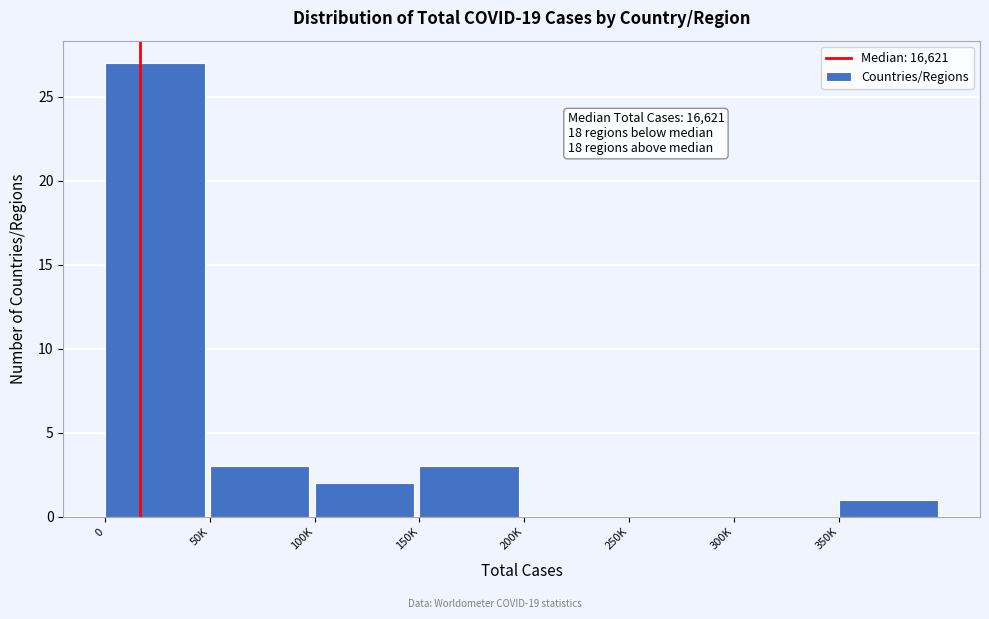

Reading left to right, extract all data points from this chart.

0=27	50K=3	100K=2	150K=3	200K=0	250K=0	300K=0	350K=1